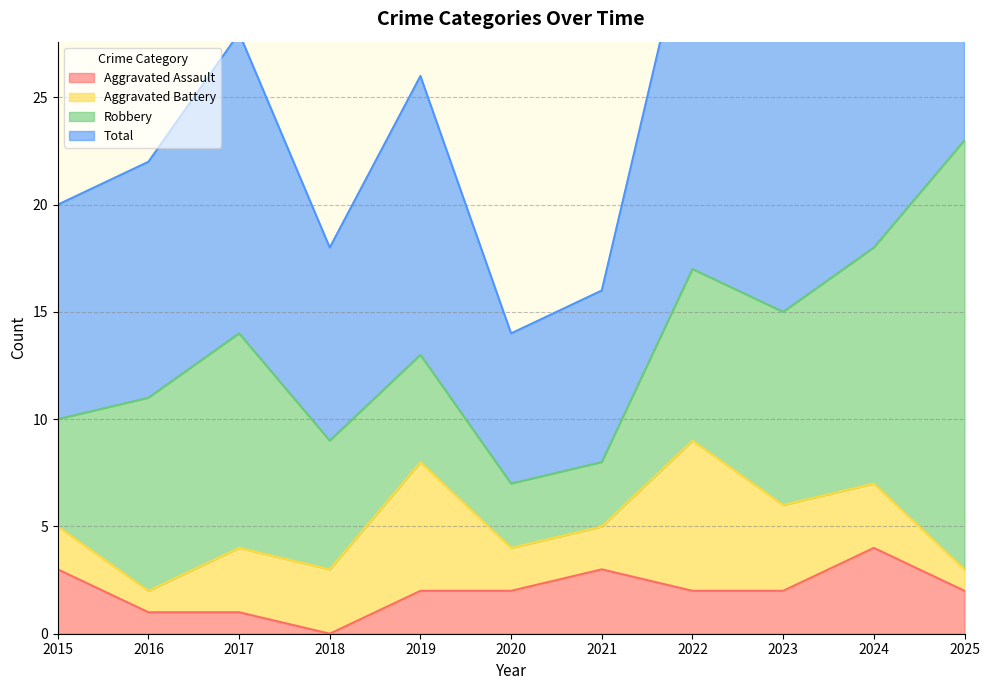

What is the highest value of the Total series?

47